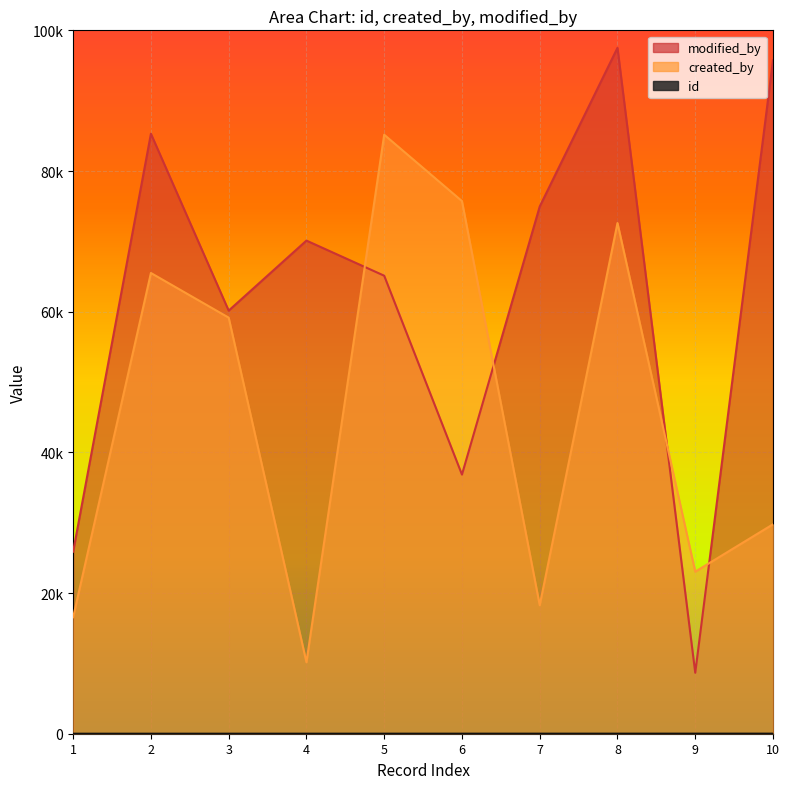

What is the value of the id point at the 4th from the left?

1